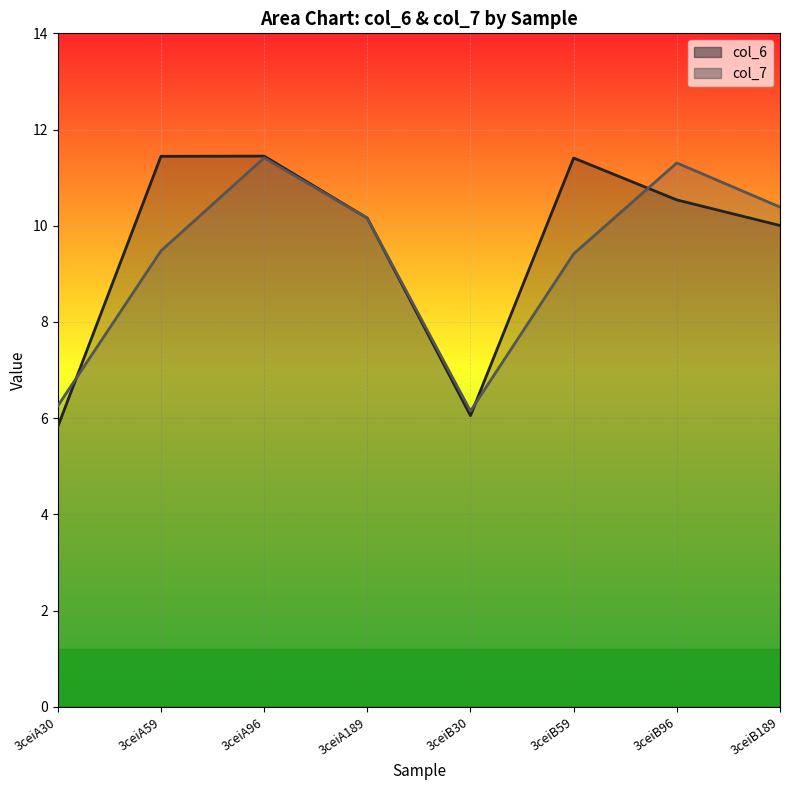

What is the difference between the maximum and minimum values in the col_6 series?

5.6